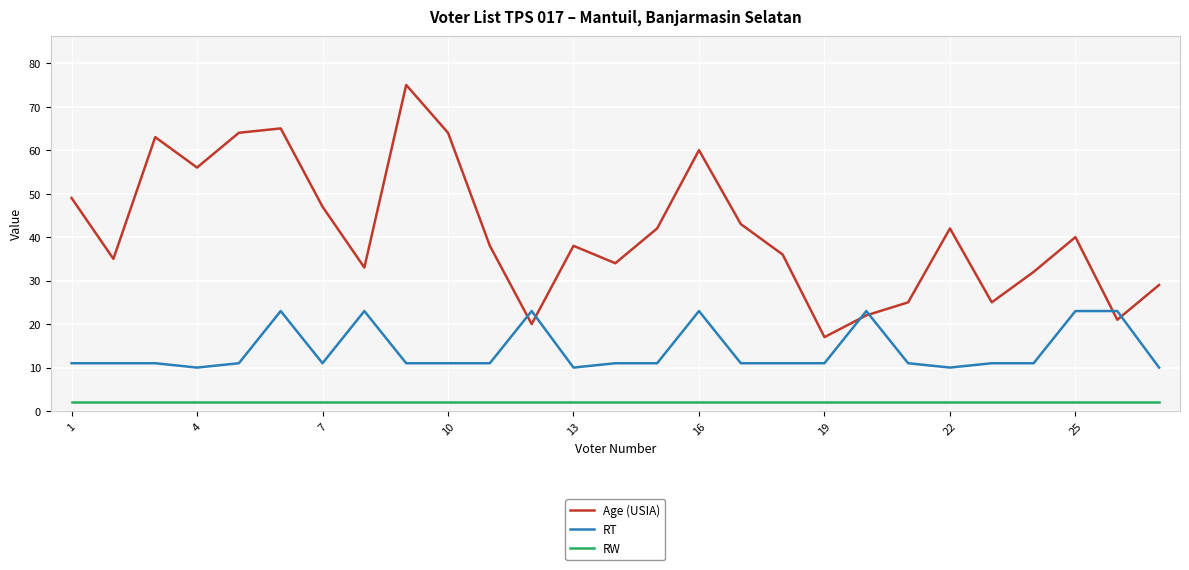

List the series in order of their overall mean, lowest first.

RW, RT, Age (USIA)